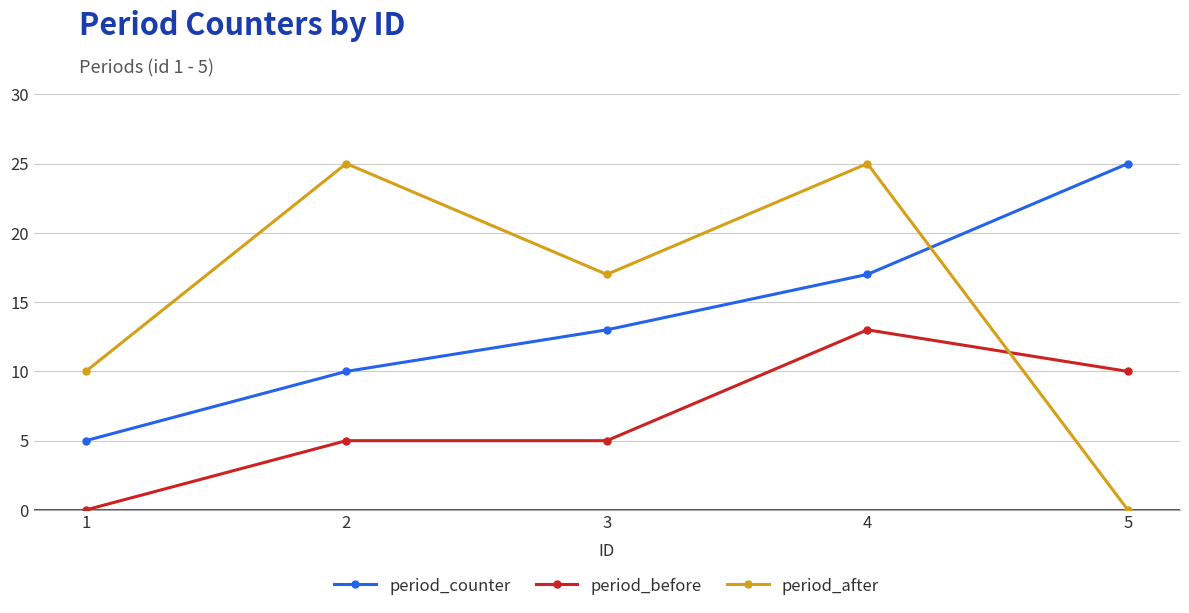

Between 4 and 5, which series saw the biggest shift?

period_after